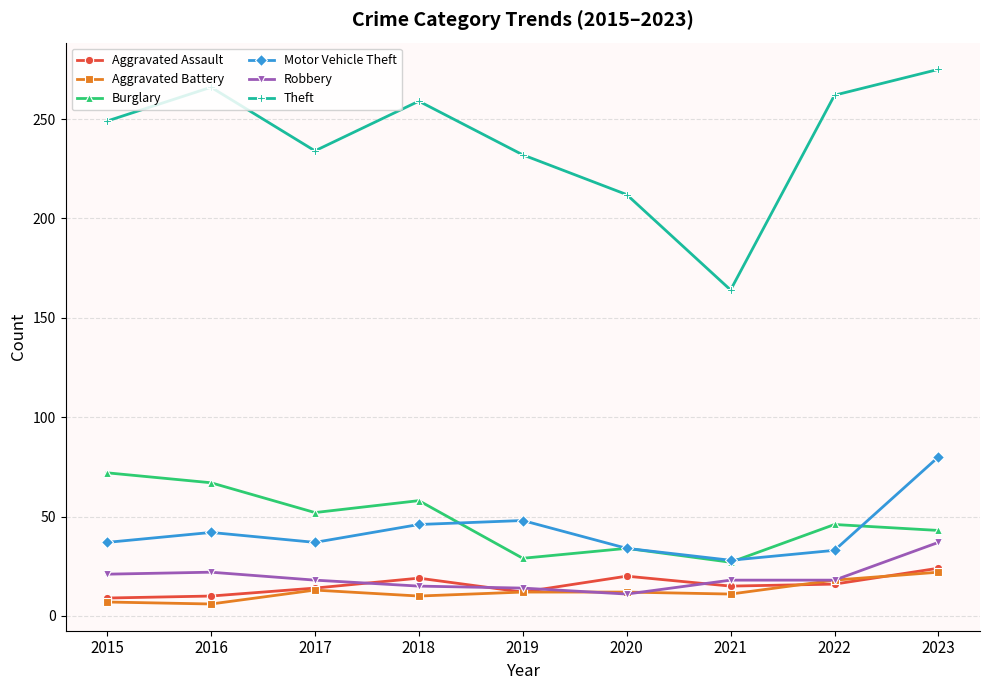

Does the chart display data point markers on the line(s)?

Yes